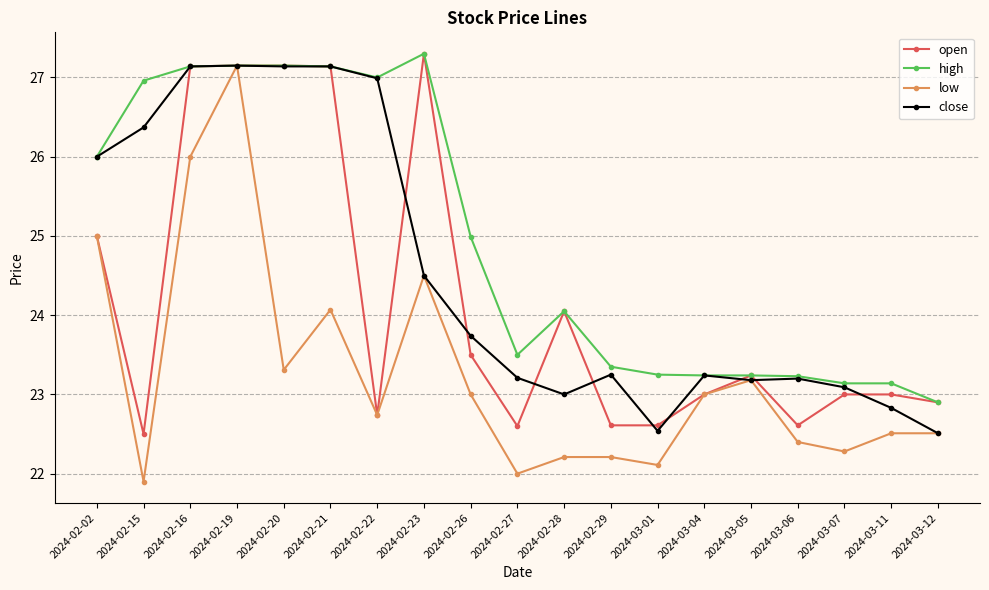

Which series changed the most between 2024-02-16 and 2024-03-11?

close